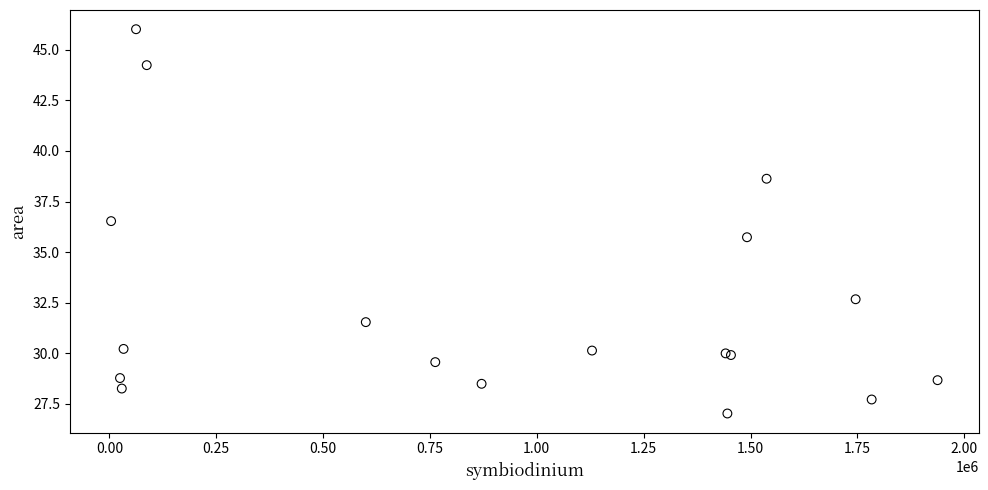

What Y value in the scatter plot is closest to 36?

35.7